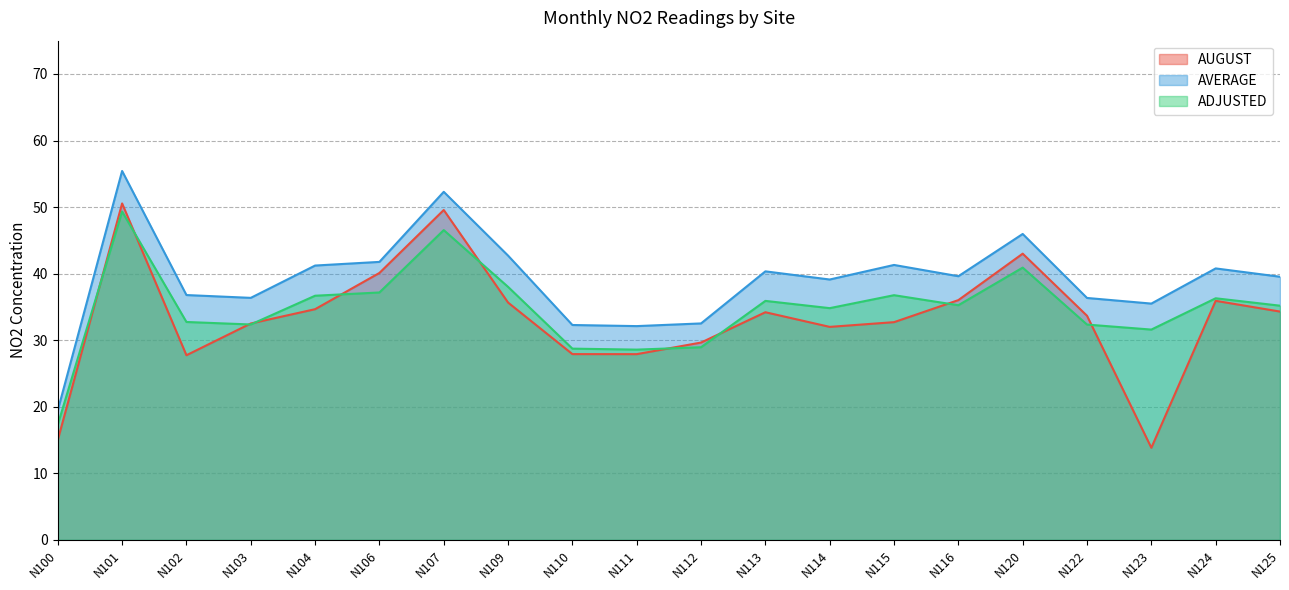

What is the sum of the AVERAGE values at N100 and N115?

60.8